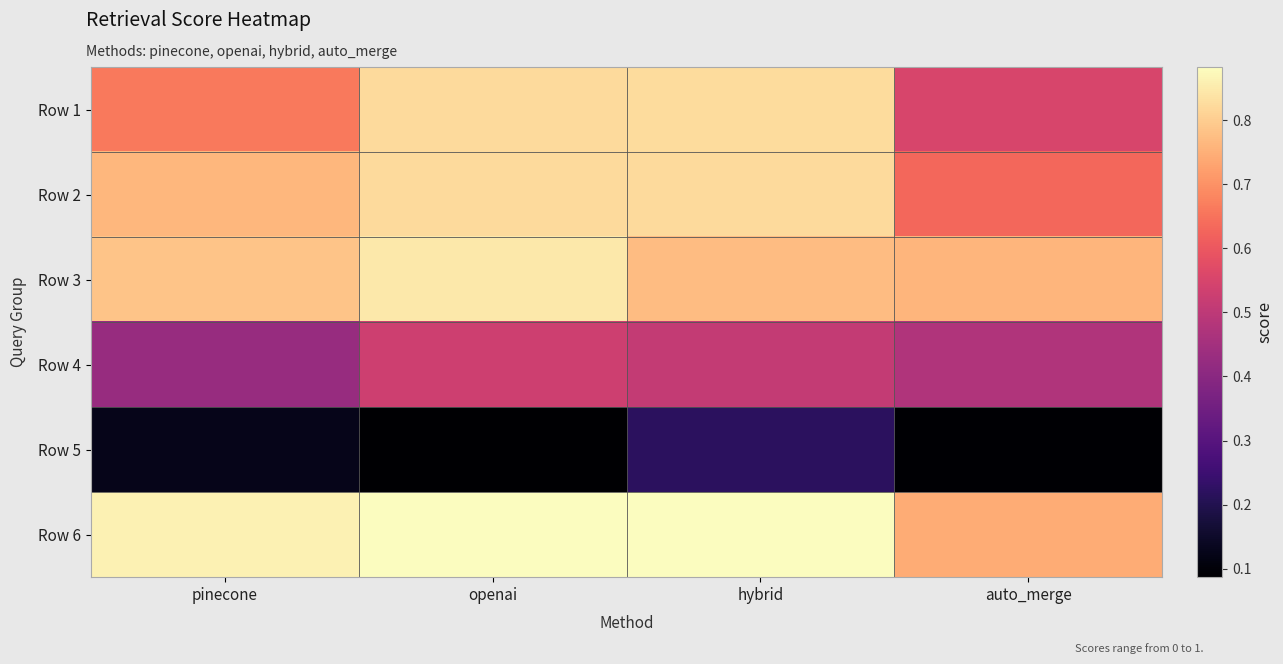

At which category is the sum across all series the highest?

hybrid